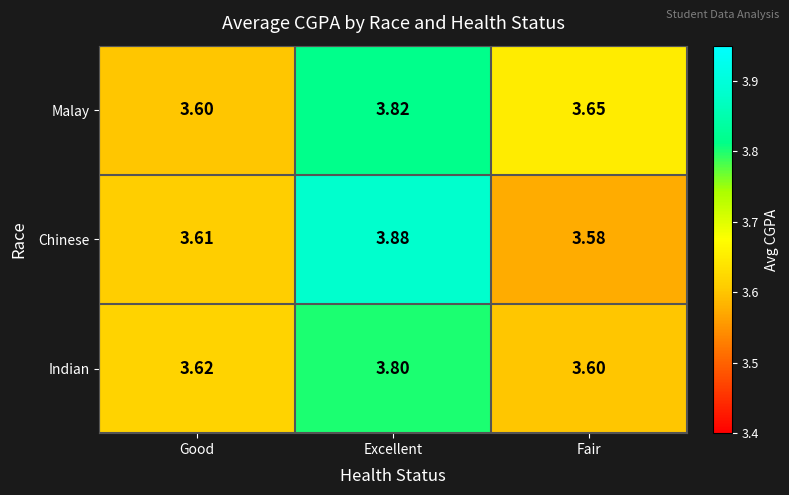

Is the value of Malay at Excellent greater than the value of Indian at Excellent?

Yes